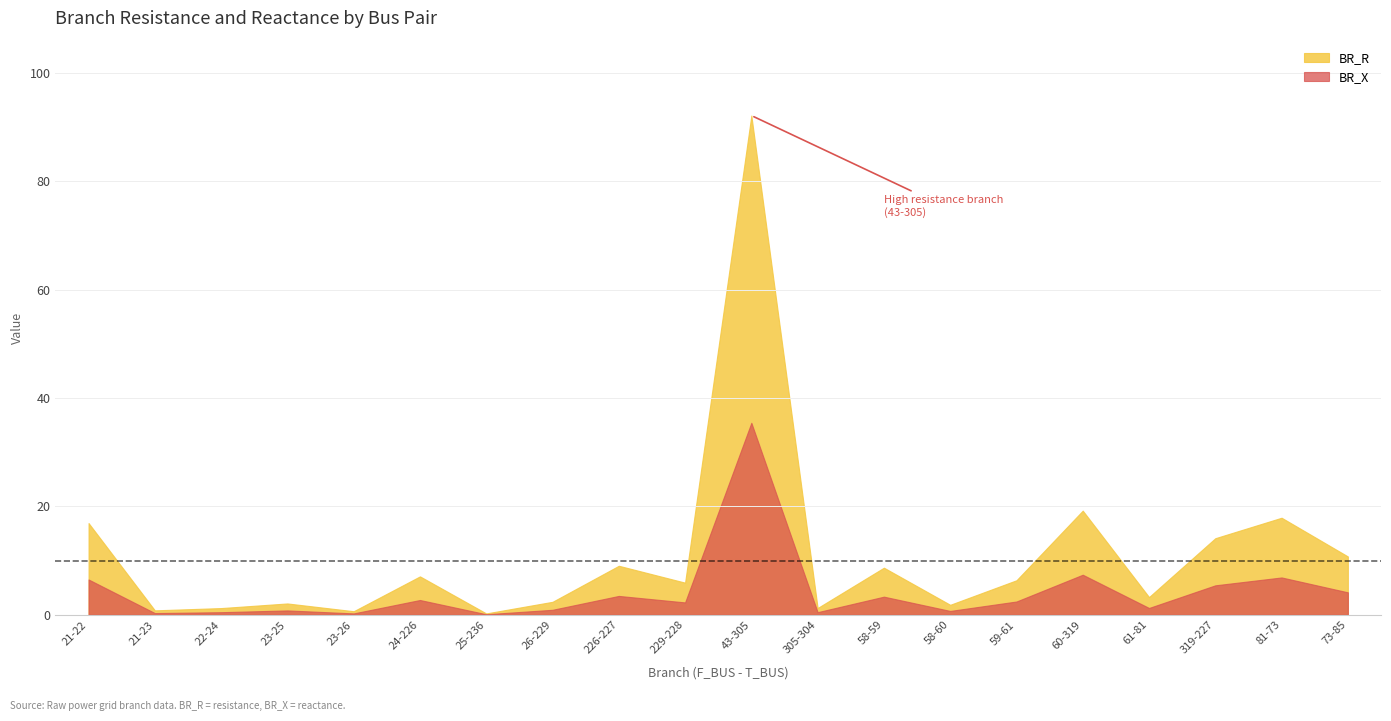

Reading left to right, what are all the values shown in this chart?

BR_R: 16.9	0.8	1.2	2.1	0.7	7.1	0.2	2.4	9.0	5.9	92.2	1.3	8.7	1.8	6.4	19.2	3.3	14.1	17.9	10.8
BR_X: 6.5	0.3	0.5	0.8	0.3	2.7	0.1	0.9	3.5	2.3	35.5	0.5	3.3	0.7	2.4	7.4	1.3	5.4	6.9	4.1